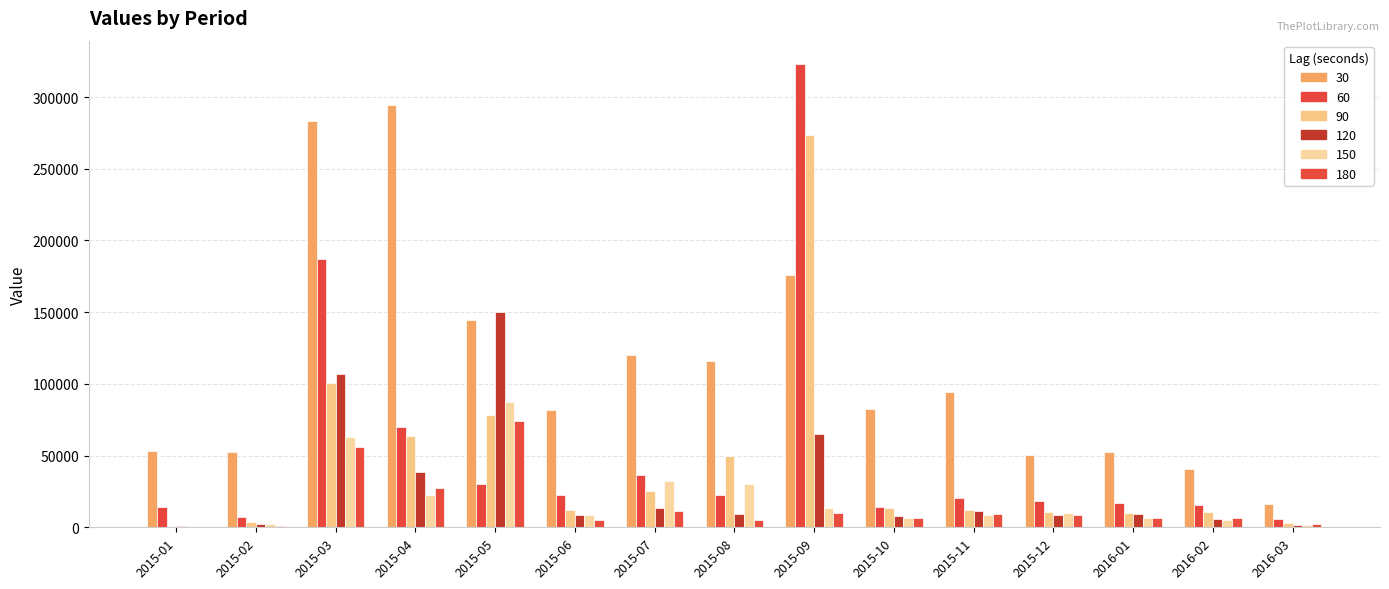

Rank the series by their maximum value, from lowest to highest.

180, 150, 120, 90, 30, 60